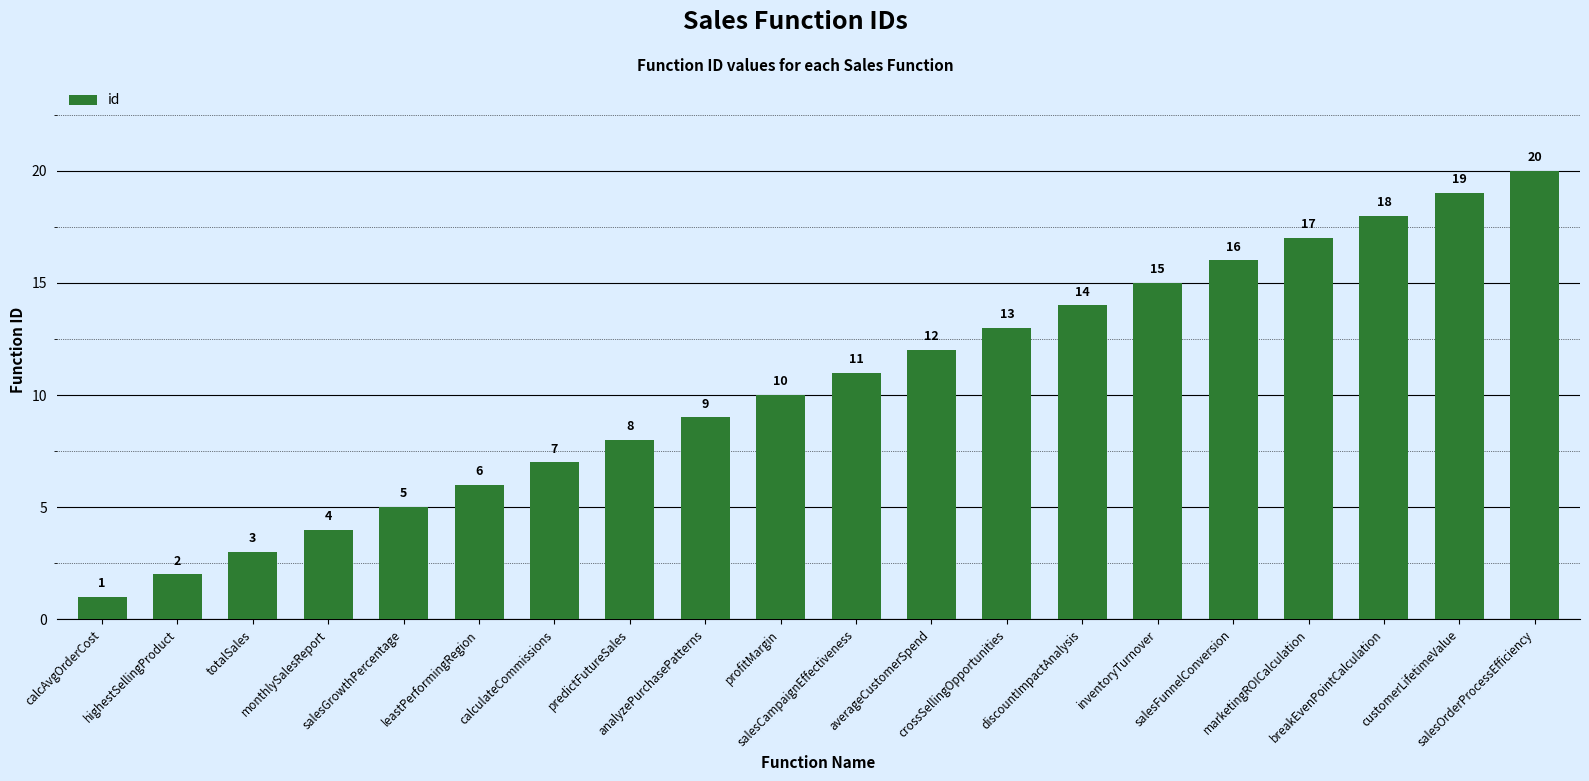

The chart shows a value of 12 at averageCustomerSpend. True or false?

True